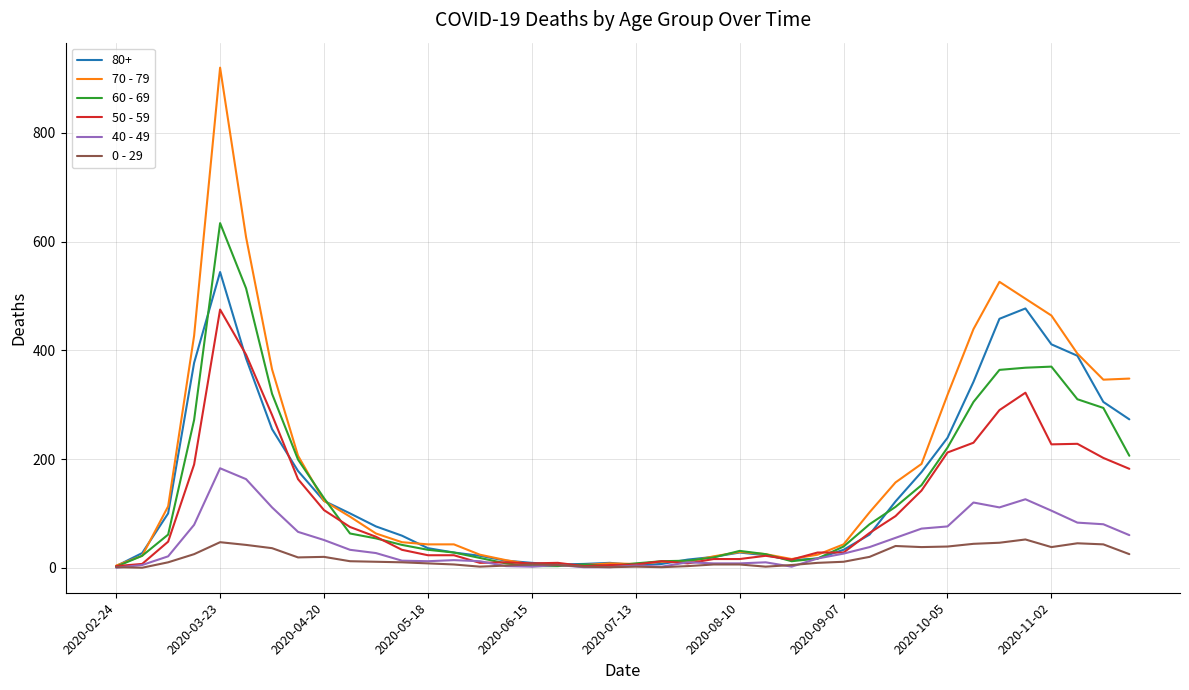

Which series has the widest spread of values?

70 - 79